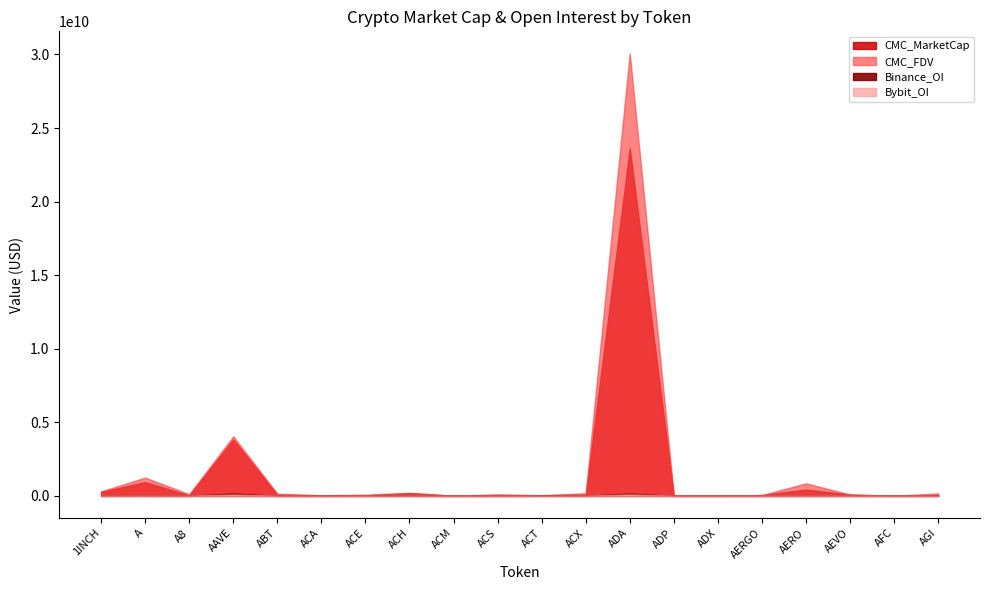

What are all the series names shown in the legend?

CMC_MarketCap, CMC_FDV, Binance_OI, Bybit_OI